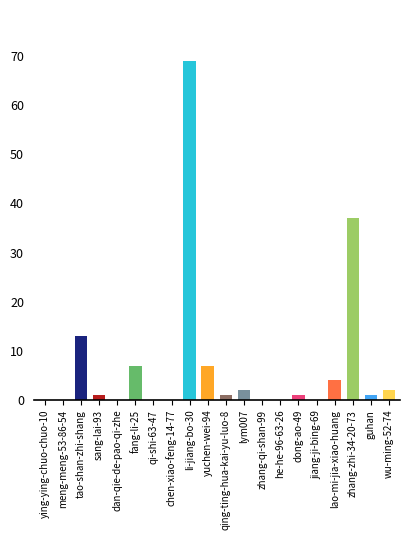

What is the difference between the maximum and minimum values?

69